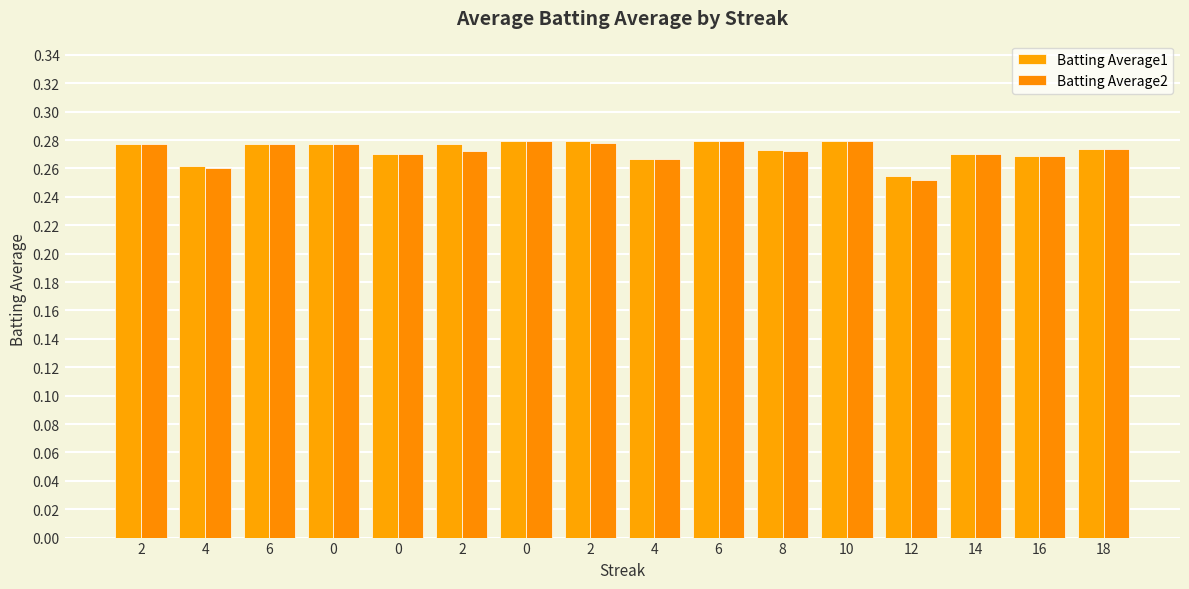

How many groups of bars are there?

16